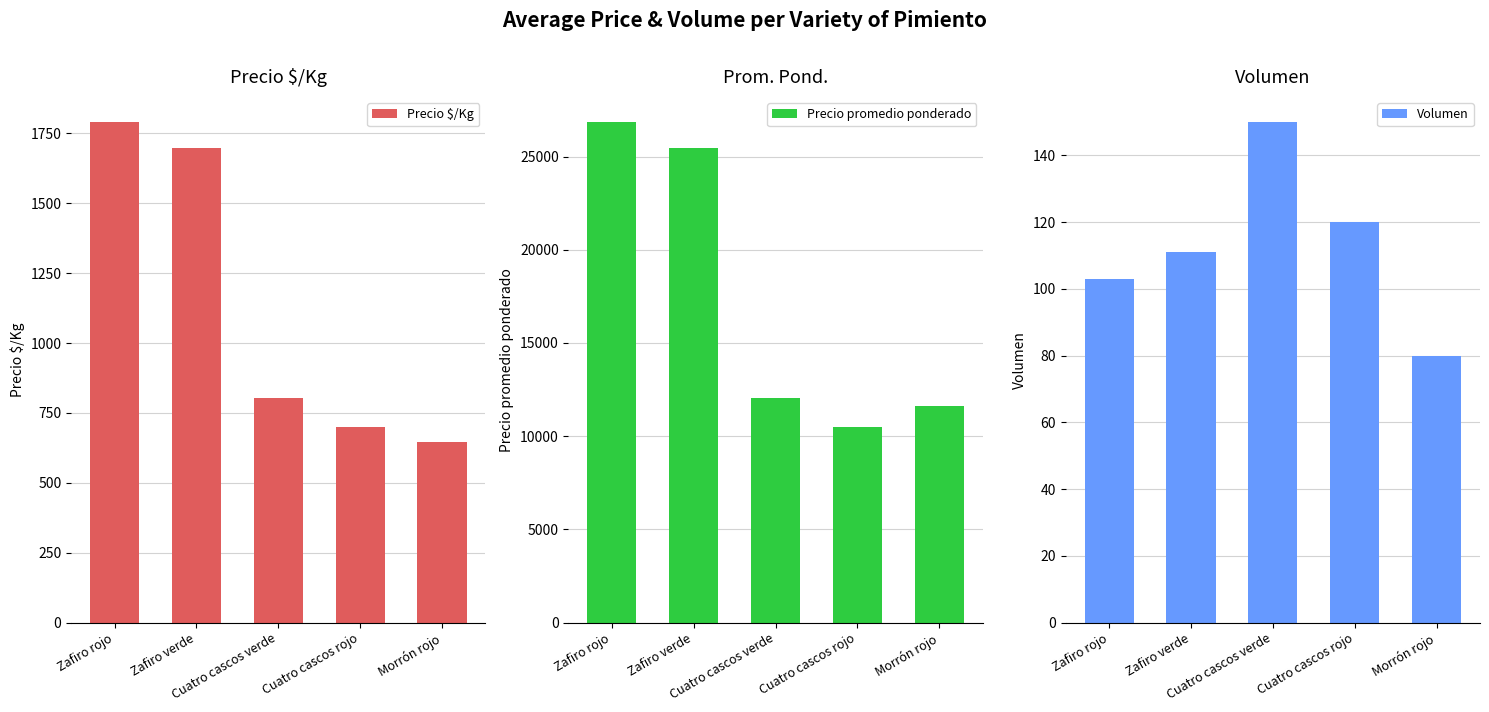

True or false: Precio $/Kg has a value of 646 at Morrón rojo.

True